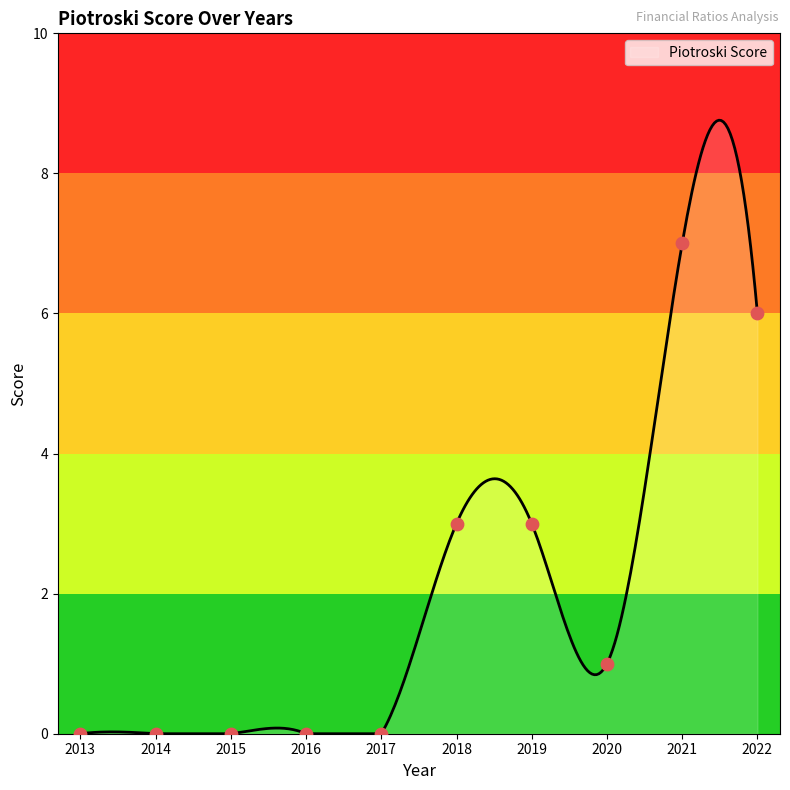

Approximately how many times larger is the value at 2022 compared to 2019?

2.0